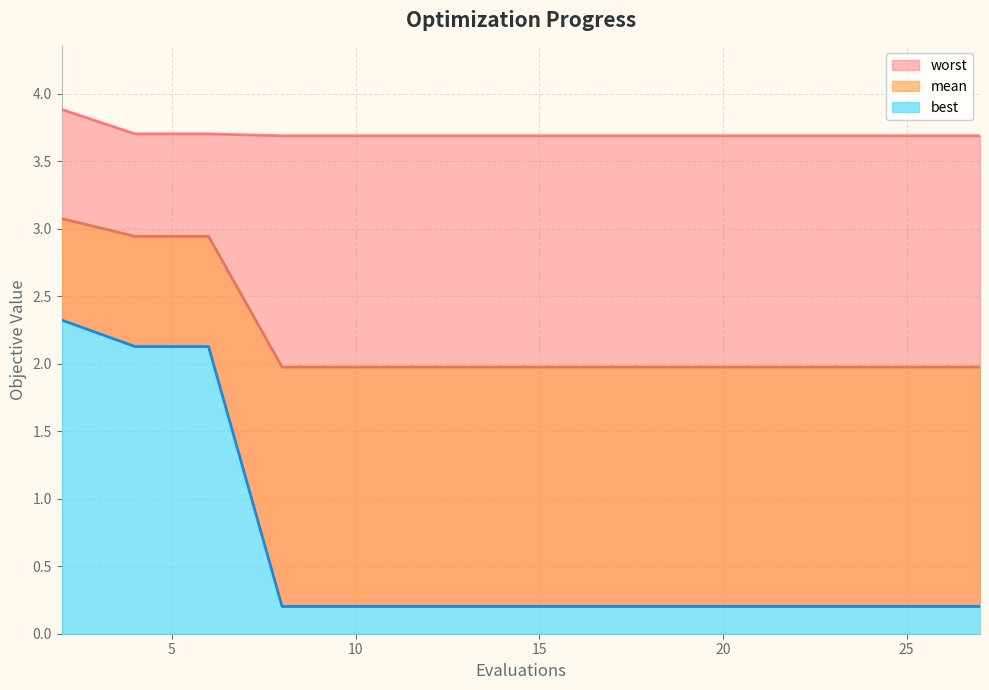

What is the total value across all series at 4?

8.8